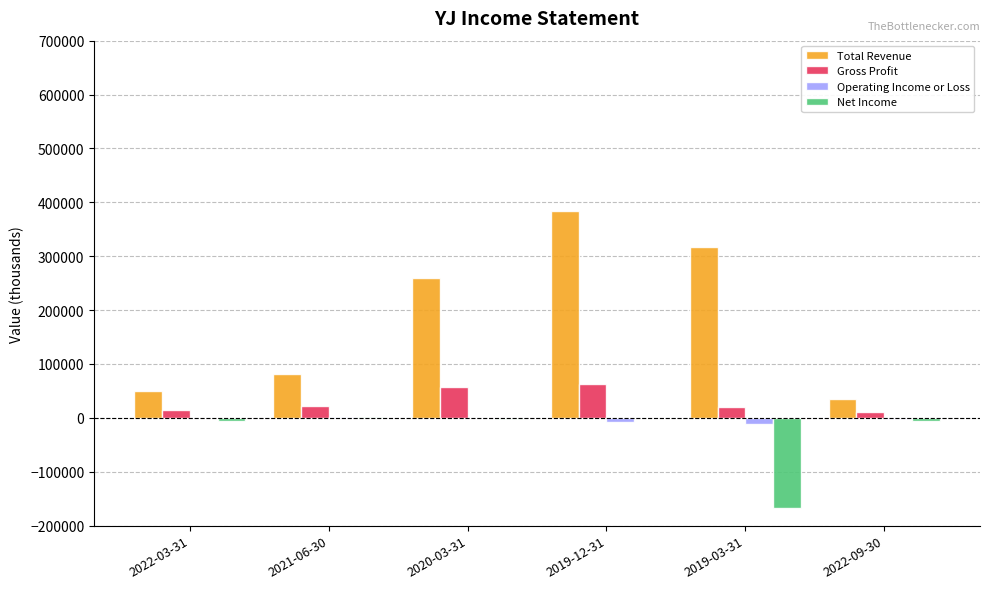

How many distinct data groups are displayed?

4